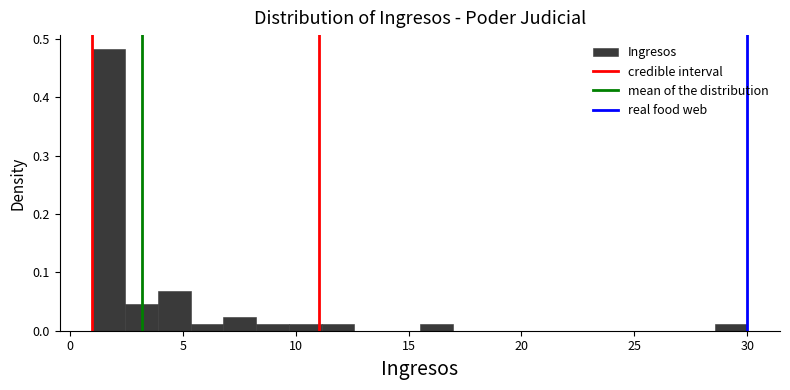

Around what value on the x-axis is the tallest bar? Give the approximate position of its centre, as read against the axis.

1.5